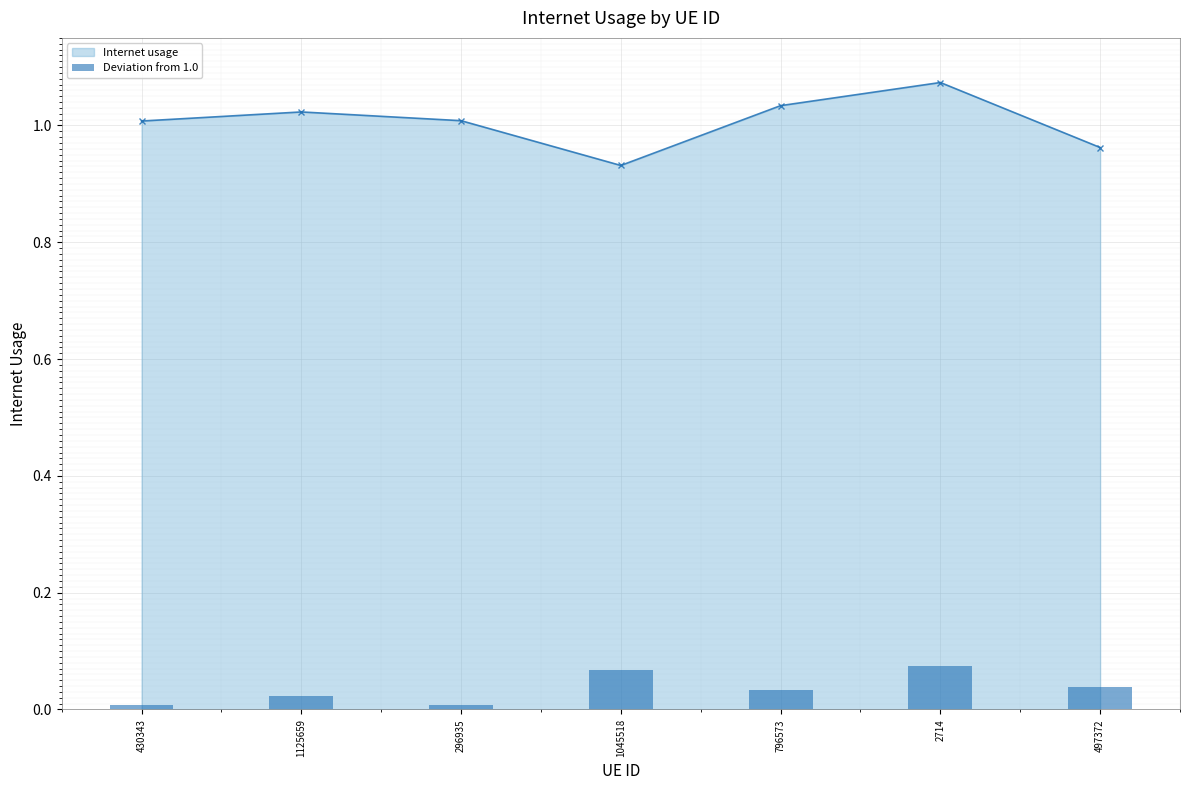

Where is the data nearest to the value 0?

430343